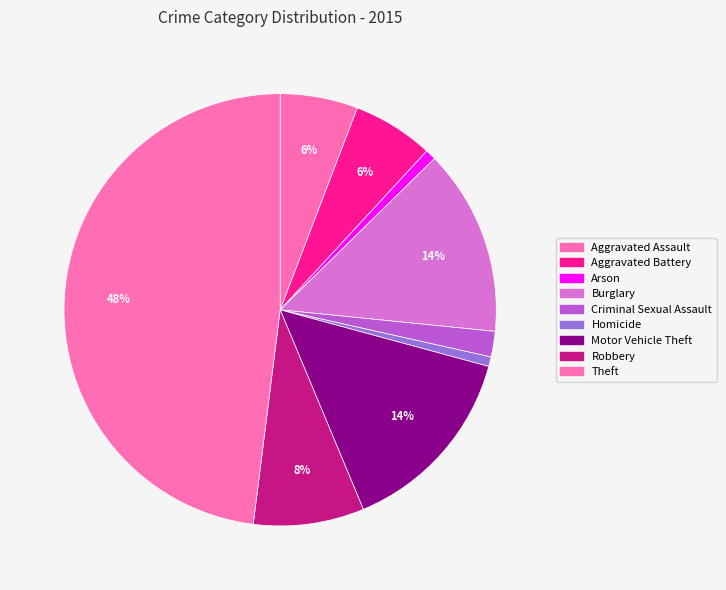

How many segments does this pie chart have?

9